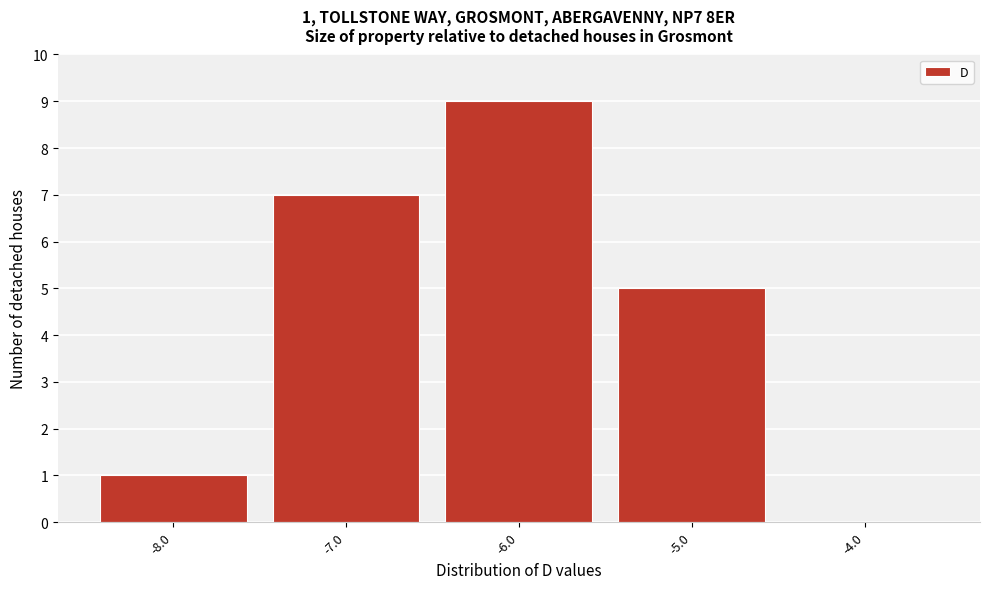

Which range on the x-axis has the tallest bar?

-6.5 to -5.5